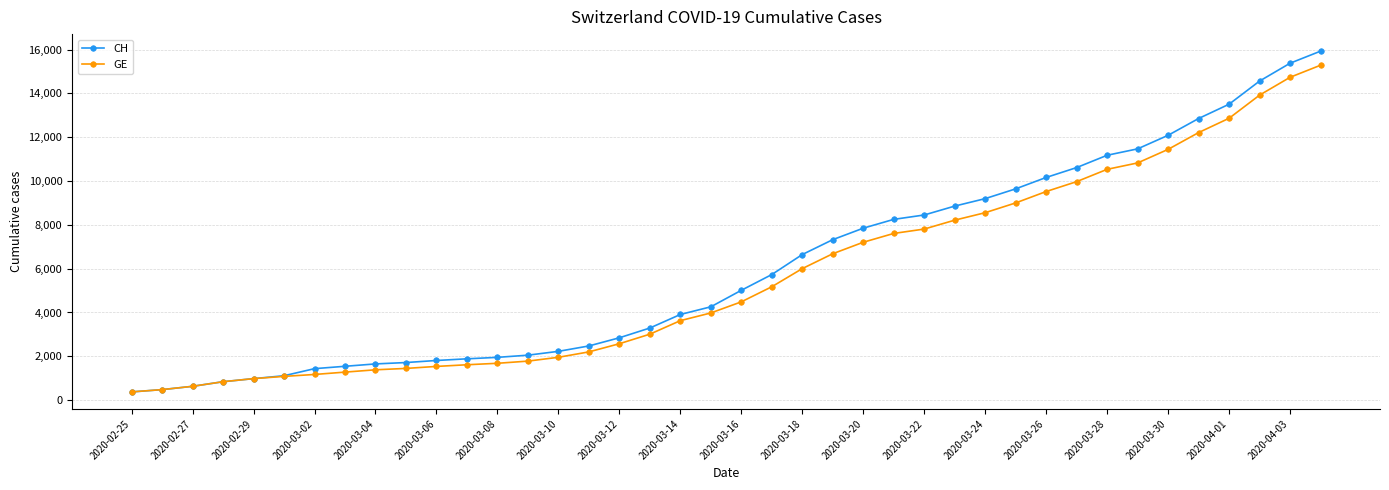

How many data points in GE are less than 4485?

20